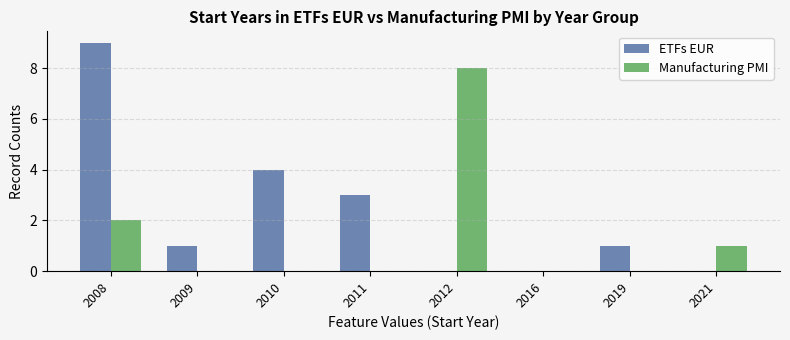

The Manufacturing PMI series shows 2 at 2008. True or false?

True